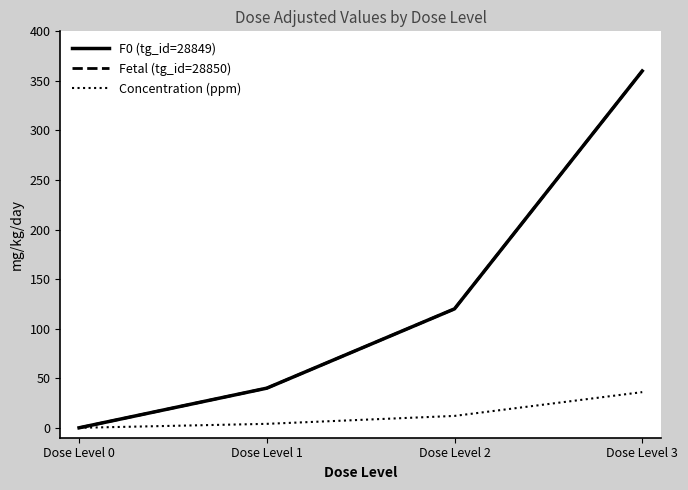

At how many categories does at least one series exceed 104?

2